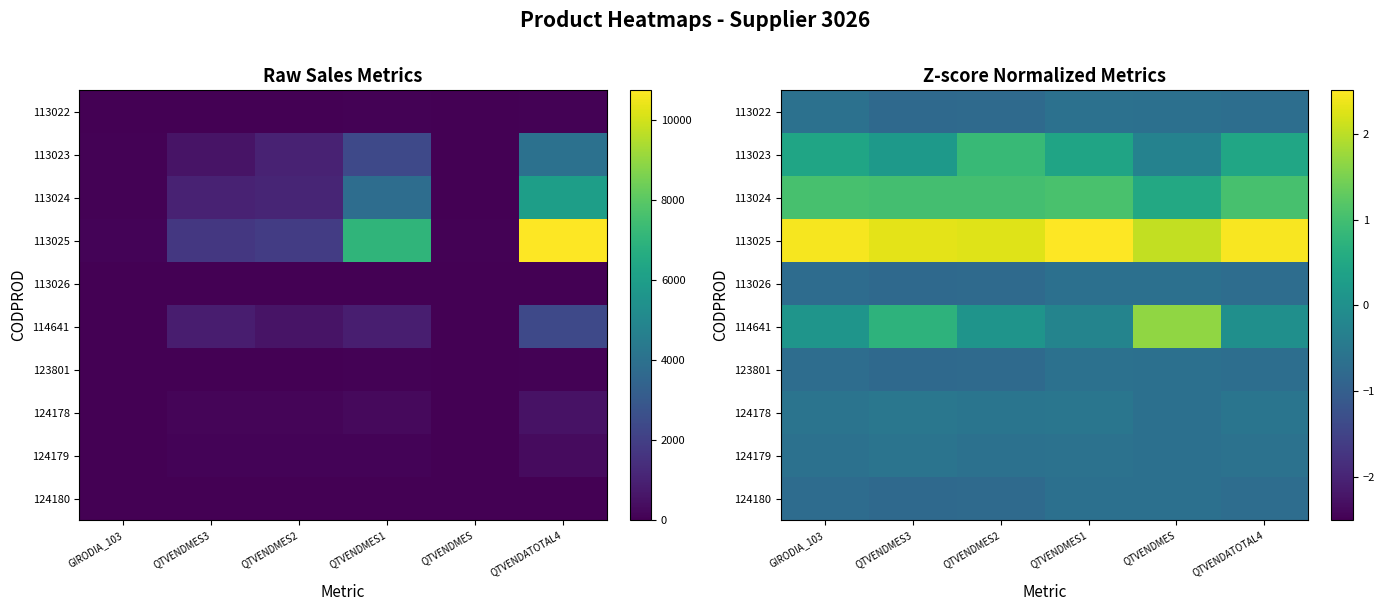

What is the maximum value shown in the chart?

2.5